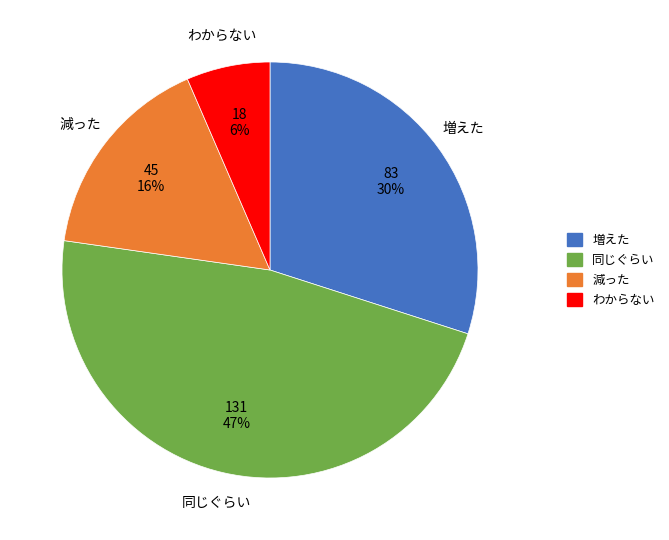

Count the number of slices in the pie.

4